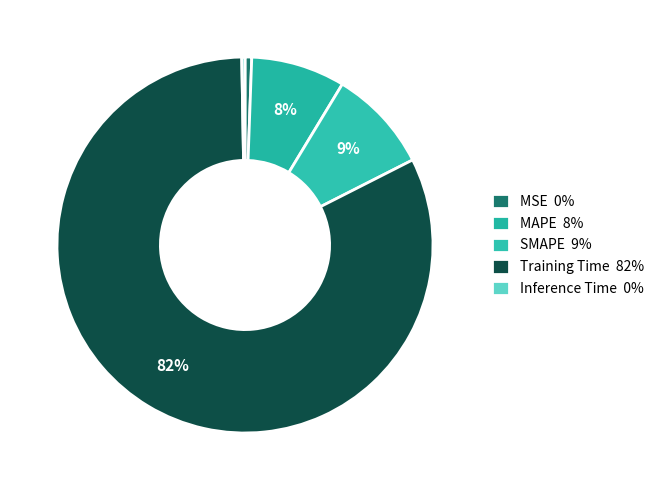

Between SMAPE and Training Time, which is larger?

Training Time